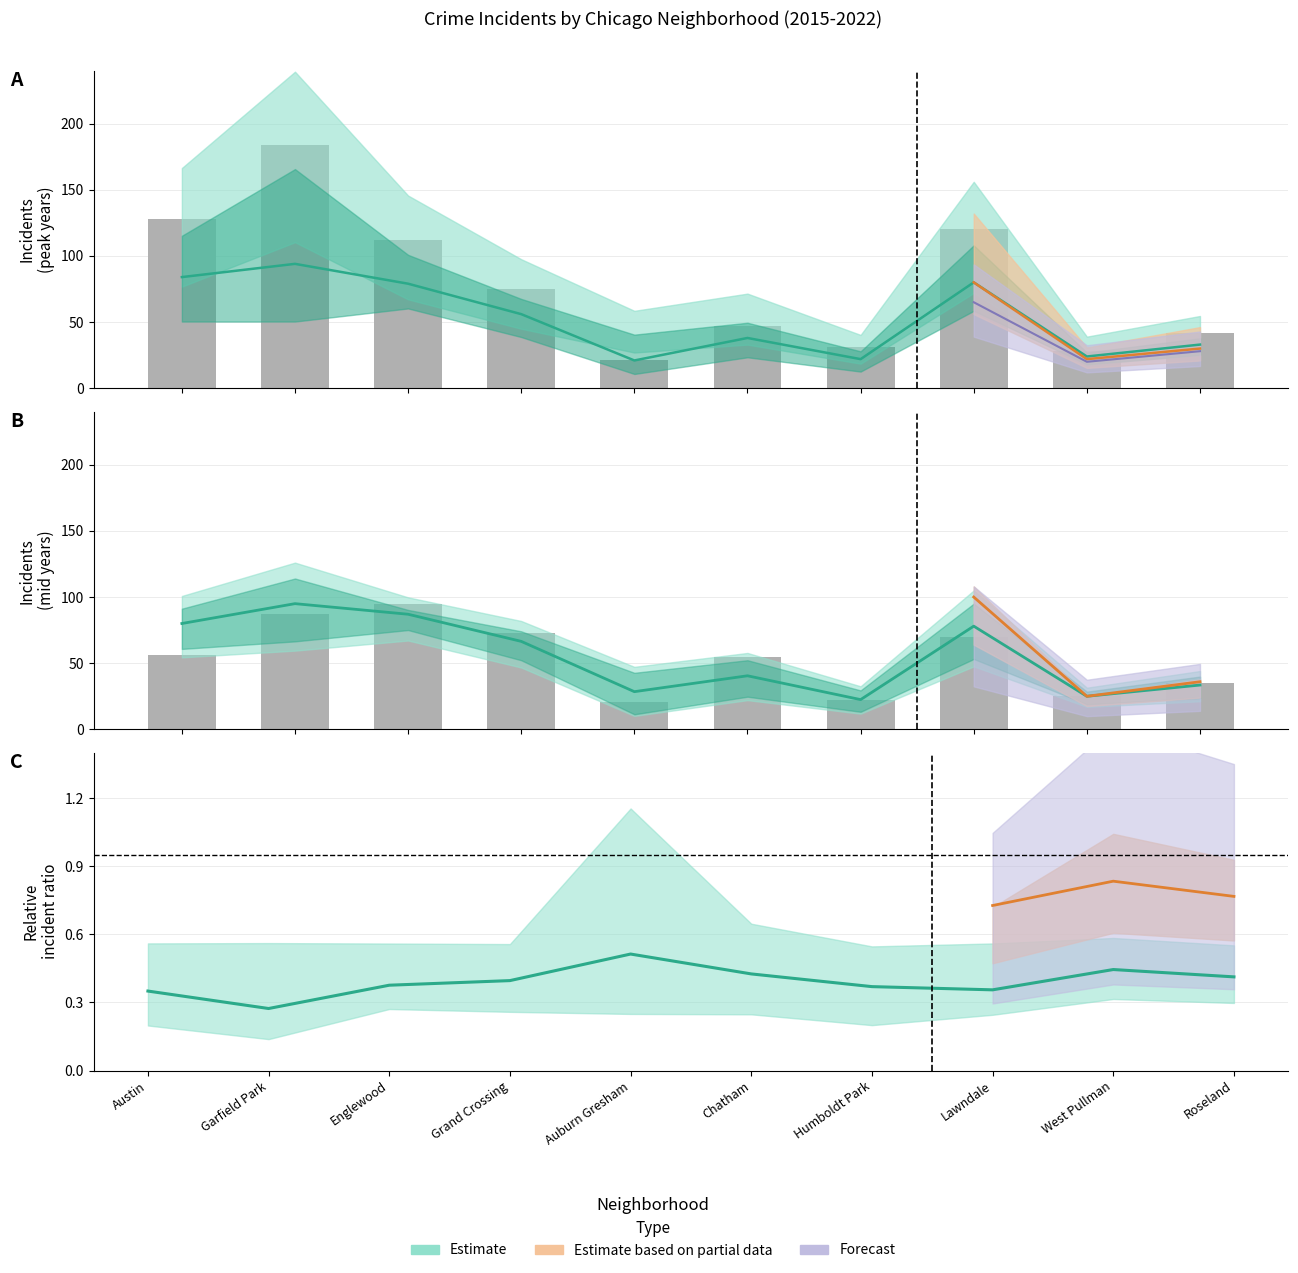

What position from the right is Austin?

10